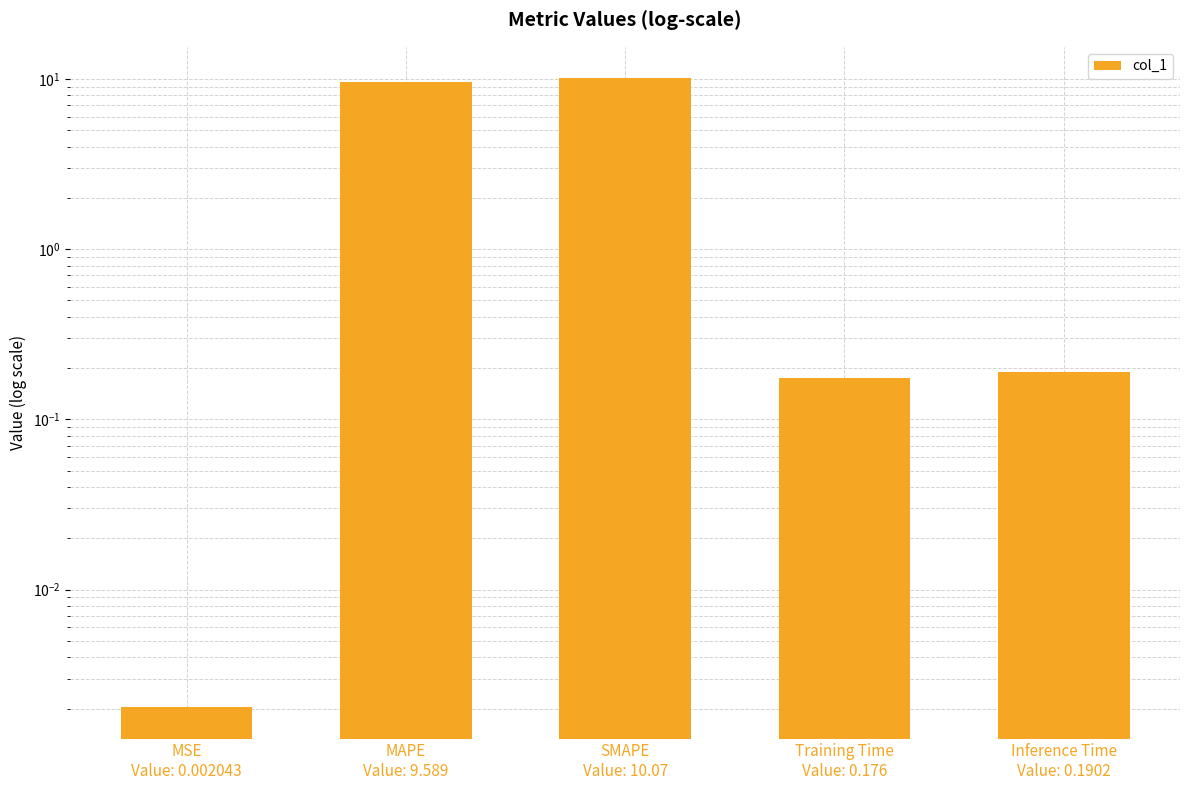

The value at SMAPE
Value: 10.07 is 10.1. True or false?

True